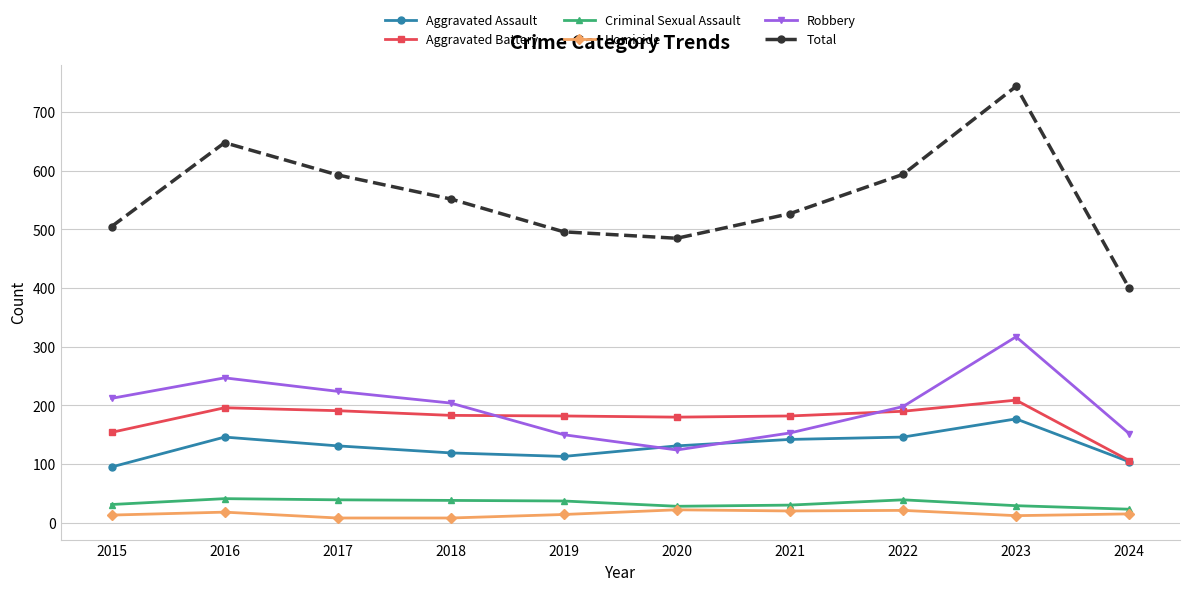

Is the value of Aggravated Assault at 2015 greater than the value of Total at 2020?

No